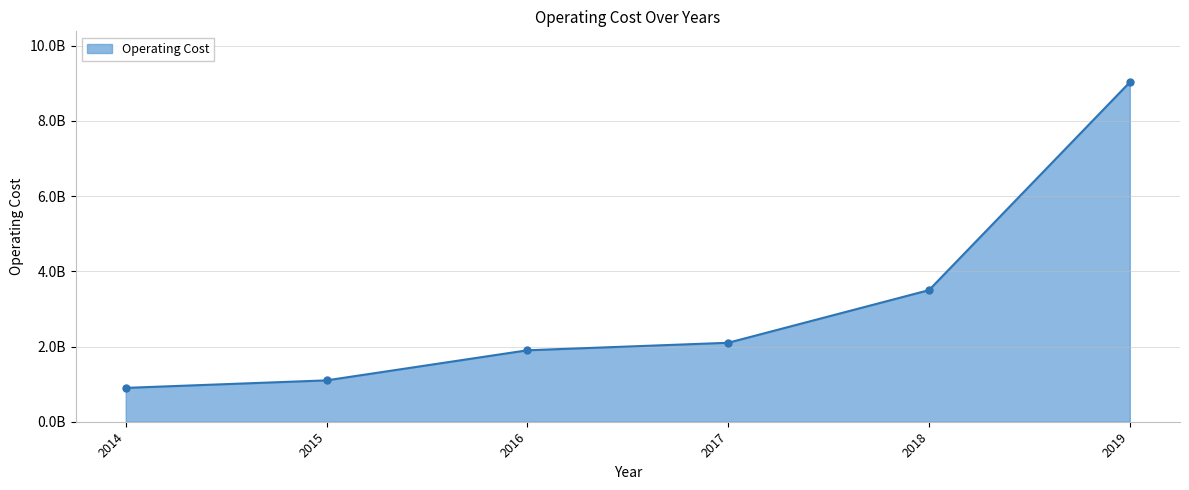

At which category does the chart reach its peak across all series?

2019